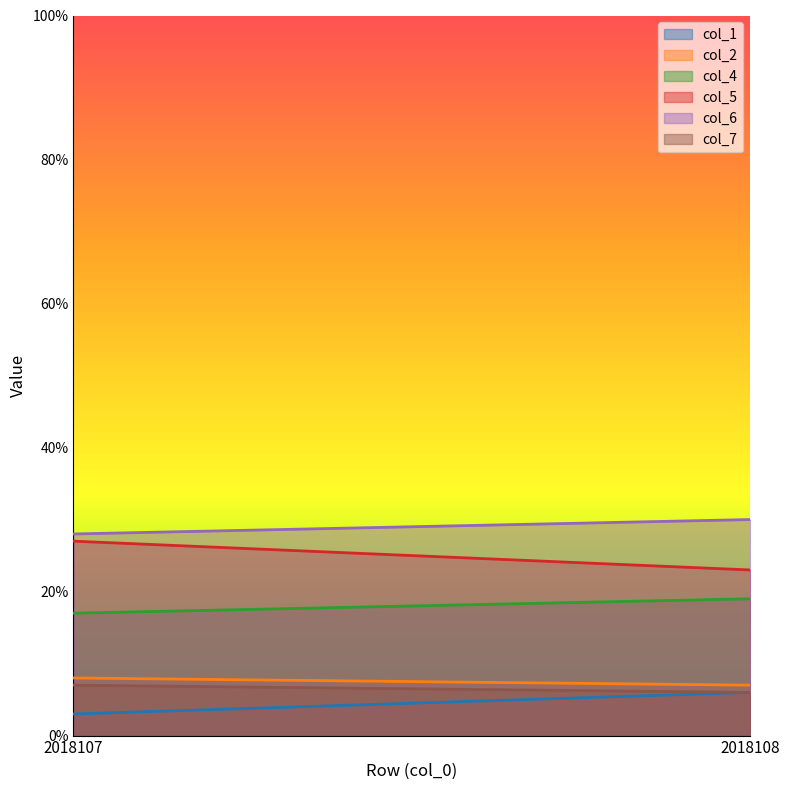

What is the total value across all series at 2018108?

91